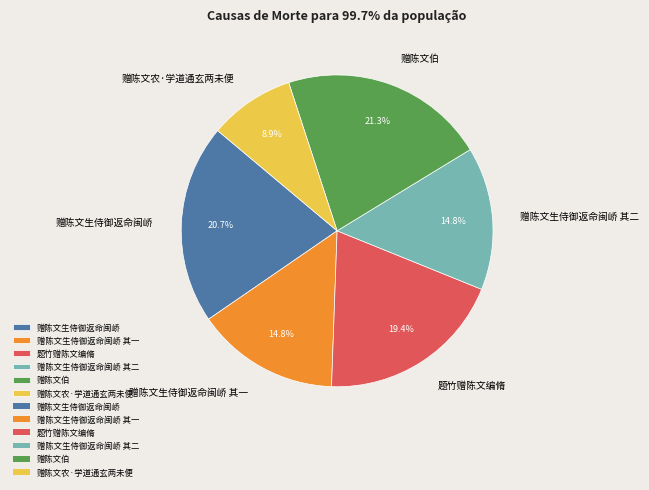

What portion of the pie excludes 赠陈文生侍御返命闽峤 其二?

85.2%